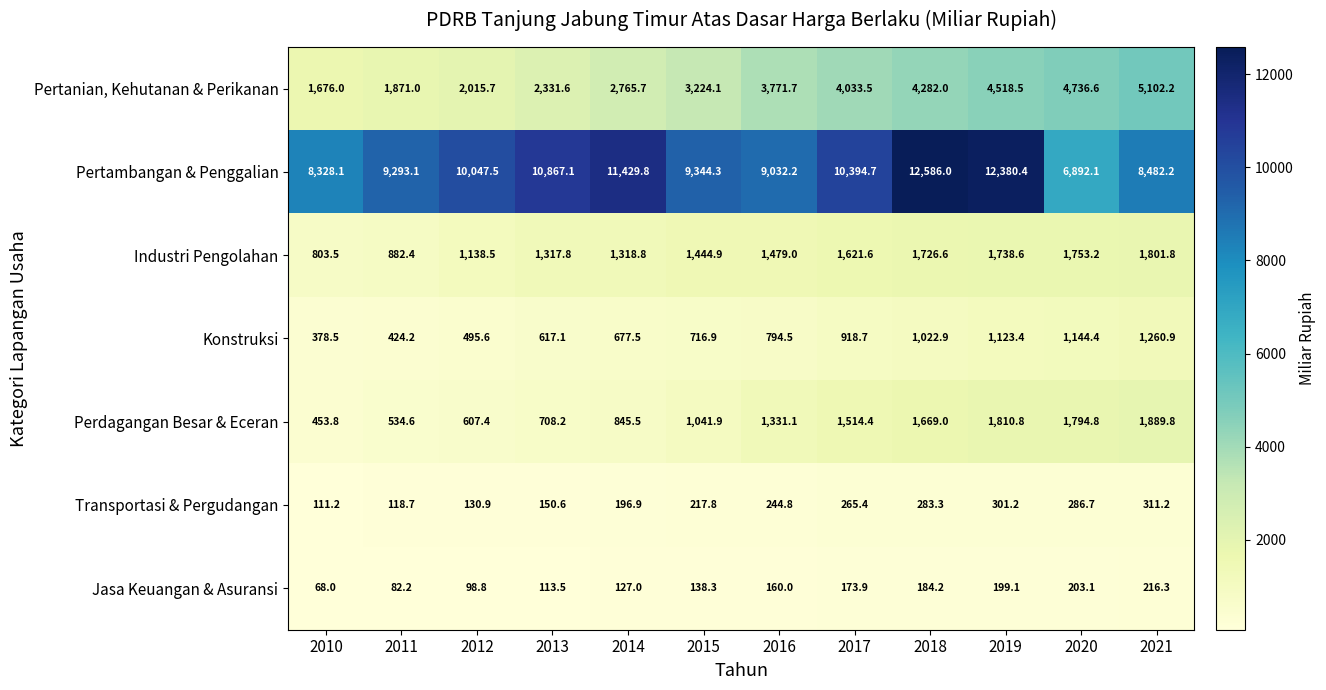

Where is Pertambangan & Penggalian nearest to the value 9739?

2012